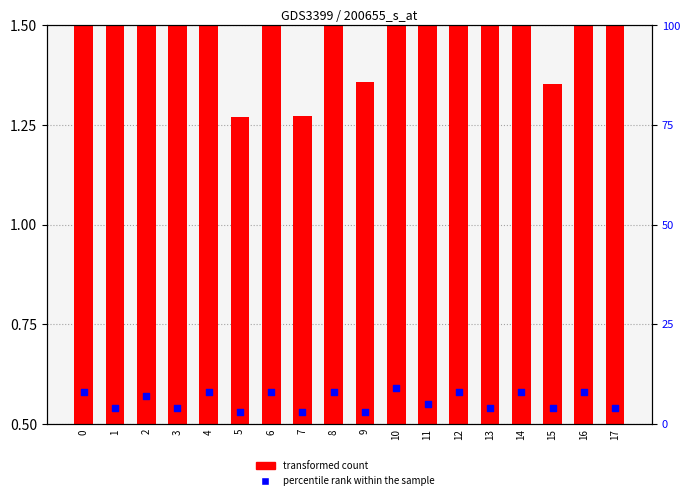

Which series has the largest Y range (max minus min)?

percentile rank within the sample